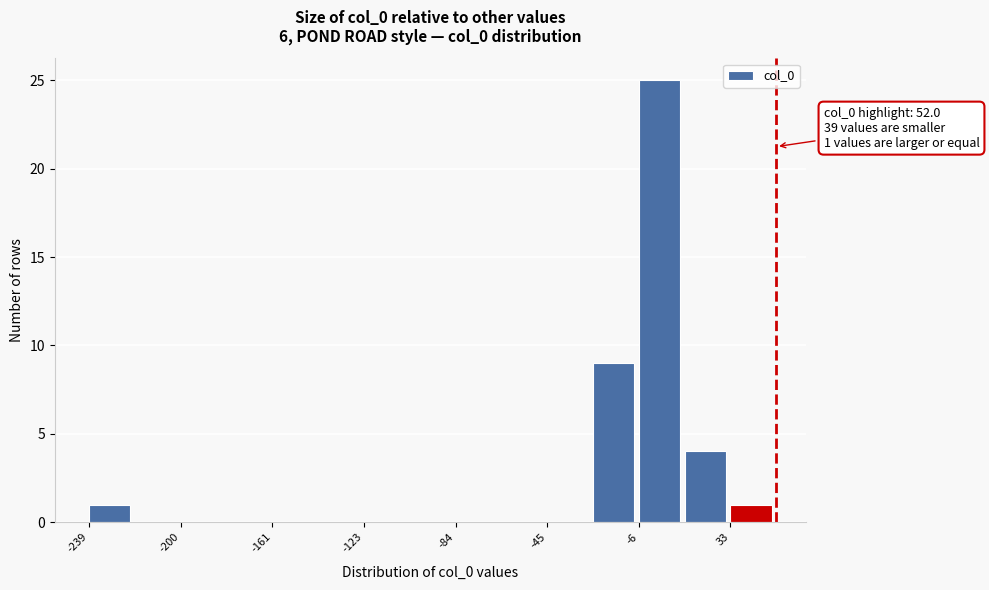

Around what value on the x-axis is the tallest bar? Give the approximate position of its centre, as read against the axis.

5